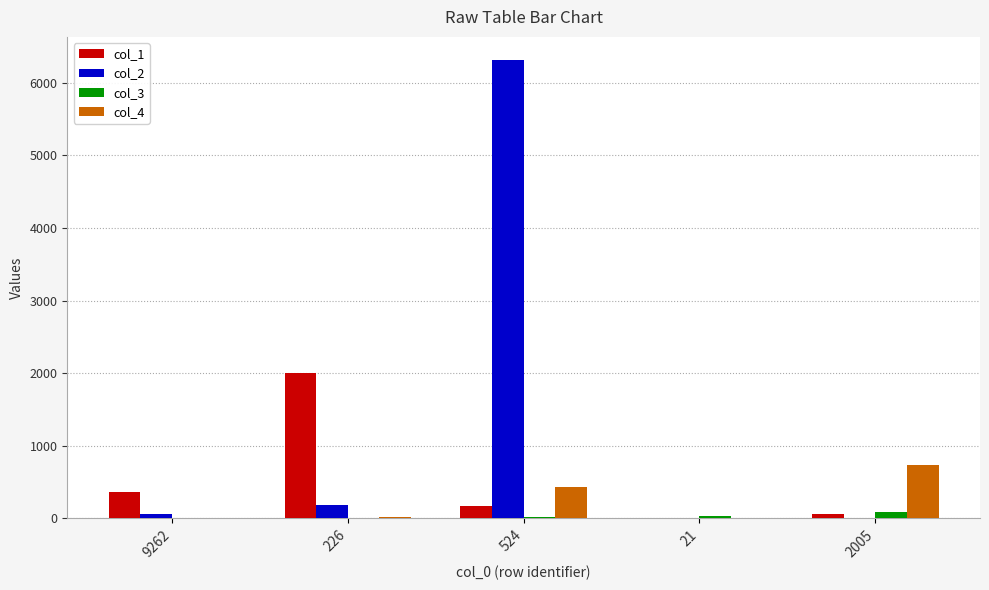

How many groups of bars are there?

5